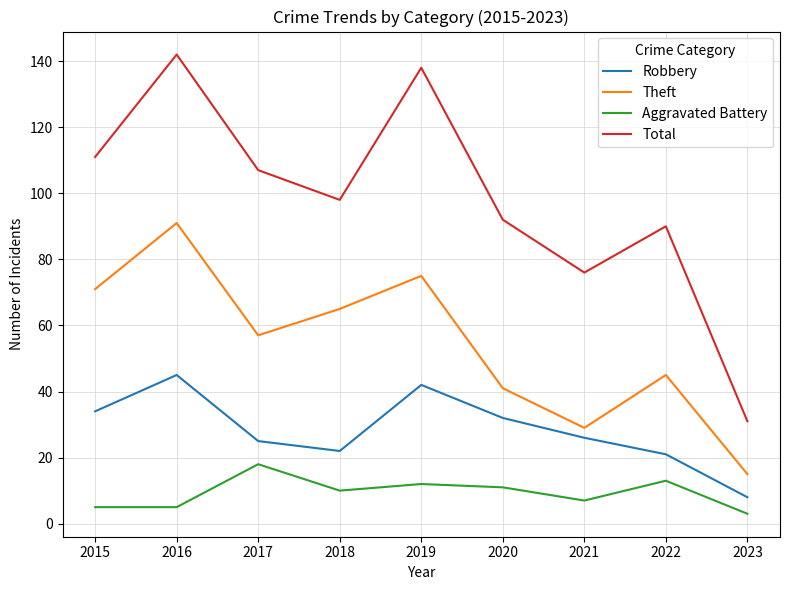

Which series has the widest spread of values?

Total